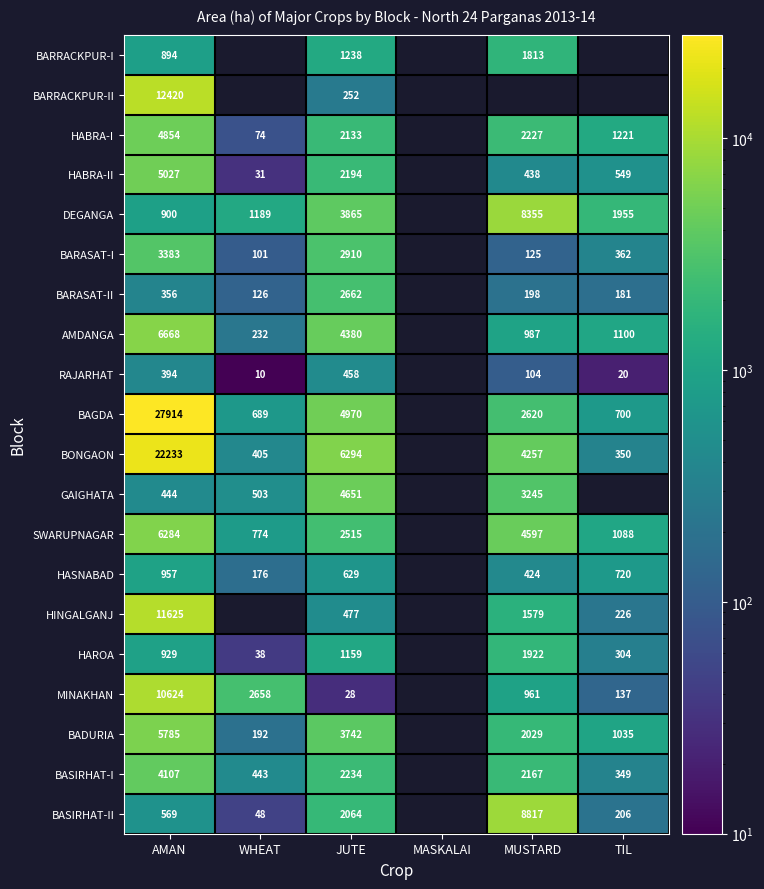

What is the greatest value displayed?

27914